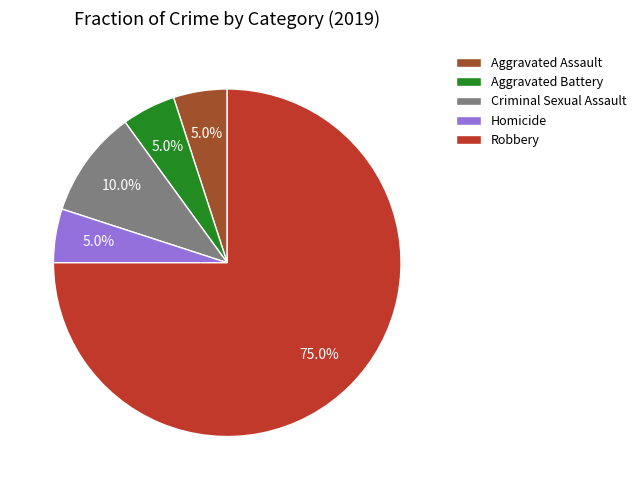

Combined, what portion of the pie is Aggravated Assault and Criminal Sexual Assault?

15.0%